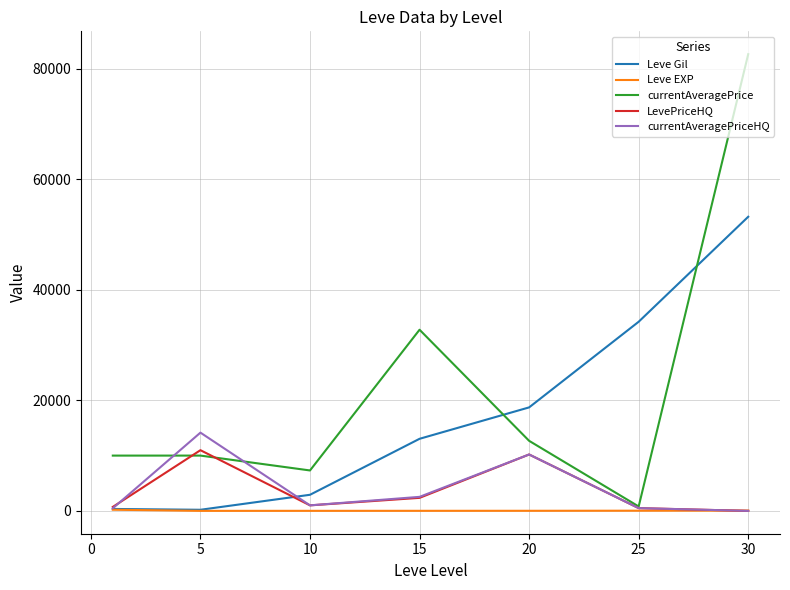

Count the number of categories in the chart.

7